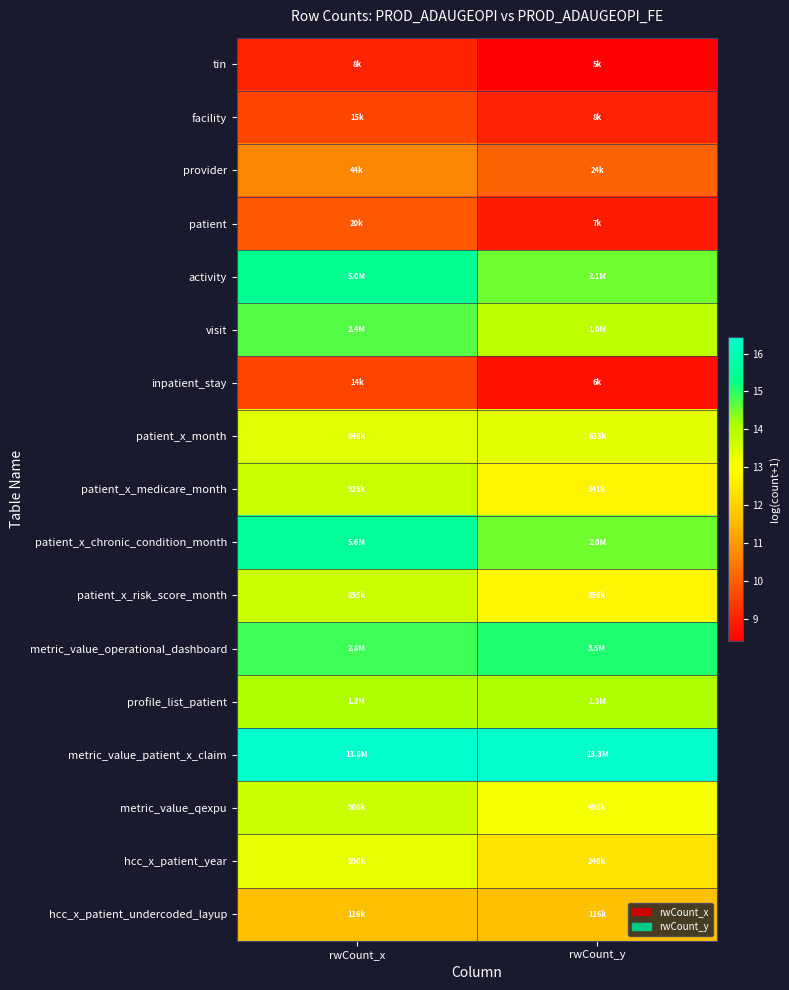

Which label corresponds to the smallest value in the chart?

rwCount_y